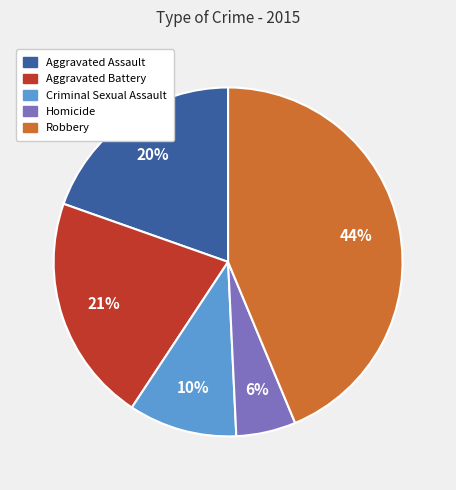

How many slices are in this pie chart?

5